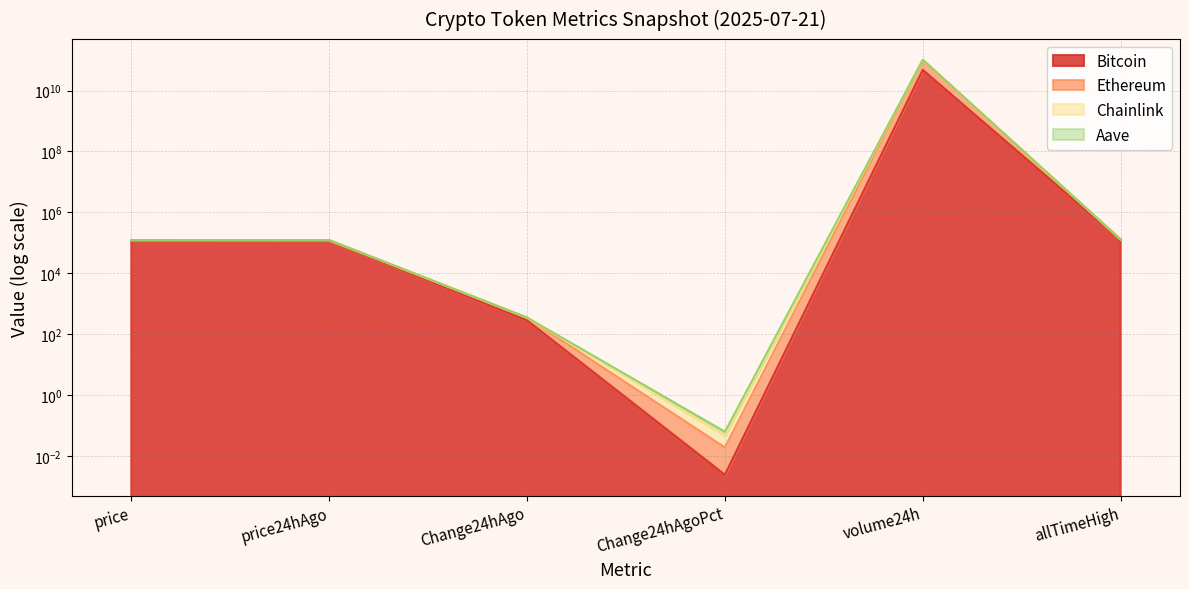

At which label does Aave reach its peak?

volume24h